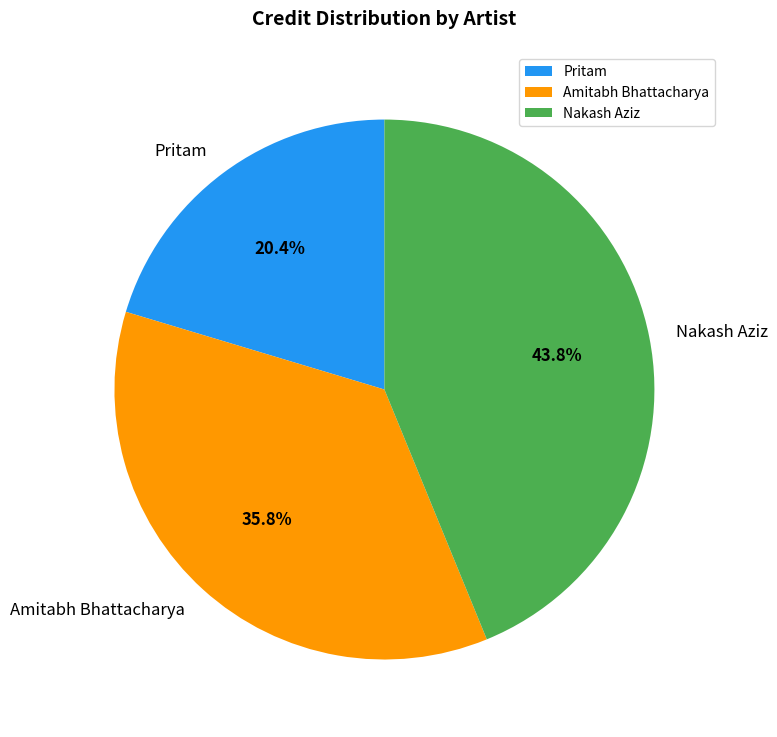

Combined, what portion of the pie is Nakash Aziz and Pritam?

64.2%